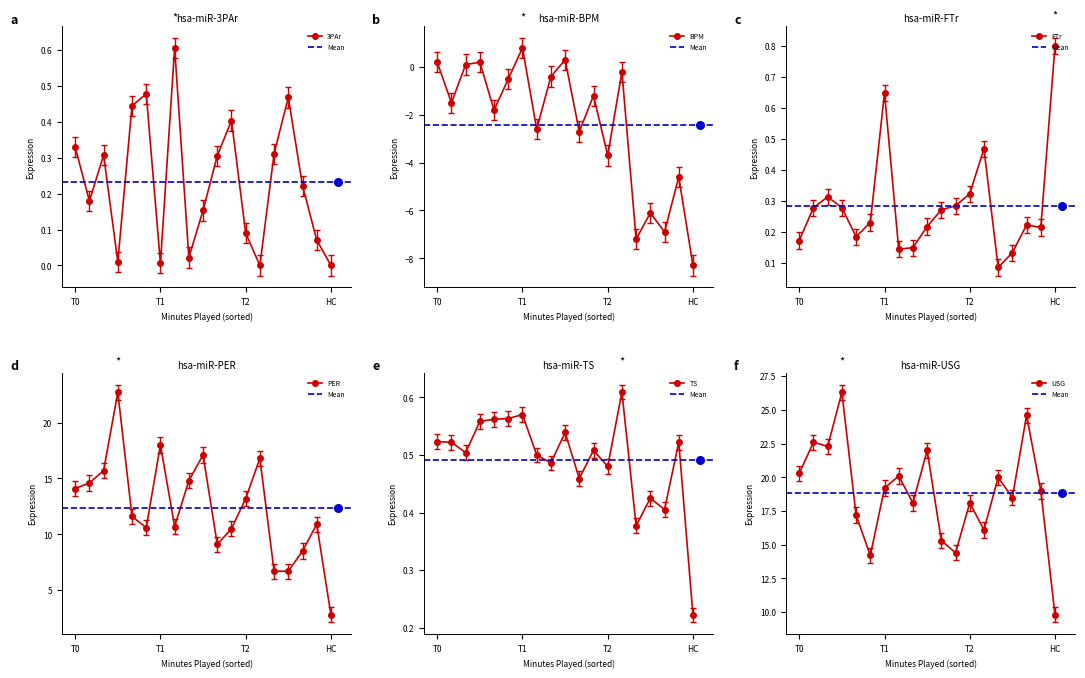

Which series reaches the minimum Y coordinate?

BPM